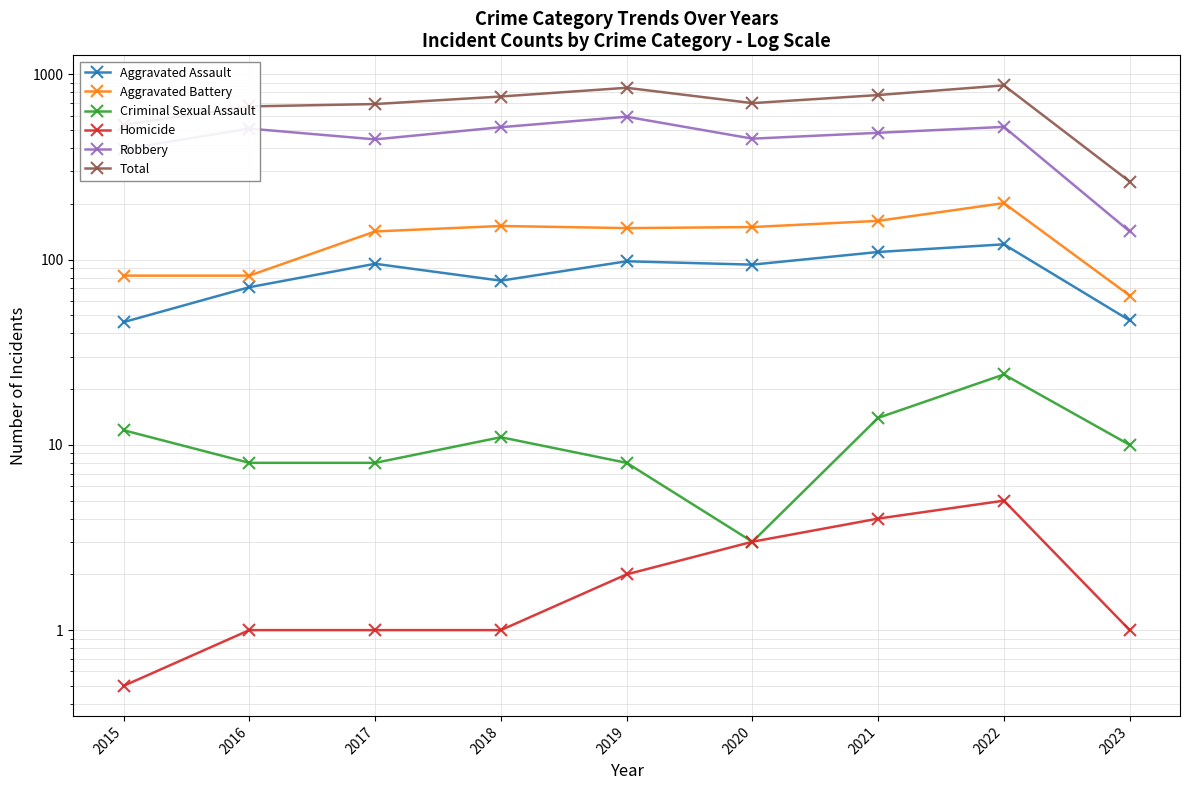

Which label corresponds to the largest value in the chart?

2022